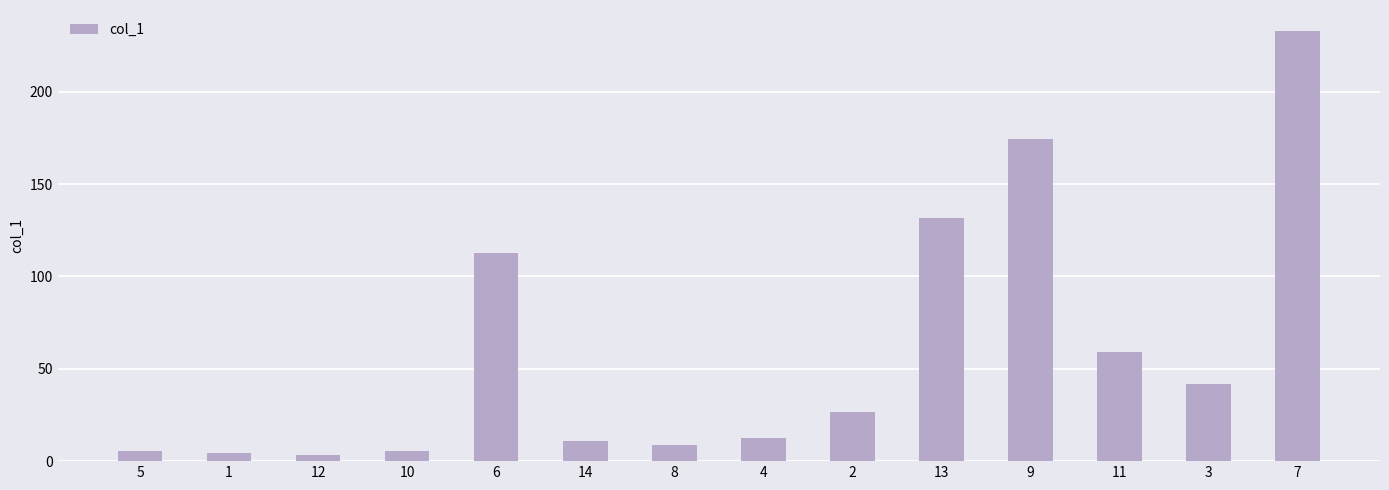

Where does the data first go above 26?

6